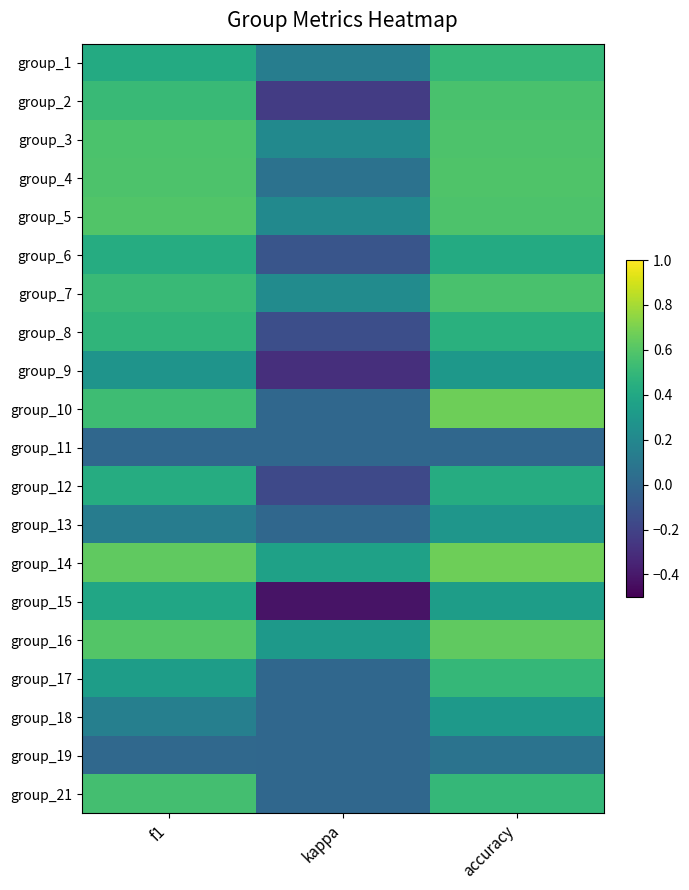

Reading left to right, extract all data points from this chart.

group_1: f1=0.4	kappa=0.1	accuracy=0.5
group_2: f1=0.5	kappa=-0.2	accuracy=0.6
group_3: f1=0.6	kappa=0.2	accuracy=0.6
group_4: f1=0.6	kappa=0.1	accuracy=0.6
group_5: f1=0.6	kappa=0.2	accuracy=0.6
group_6: f1=0.4	kappa=-0.1	accuracy=0.4
group_7: f1=0.5	kappa=0.2	accuracy=0.6
group_8: f1=0.5	kappa=-0.1	accuracy=0.5
group_9: f1=0.3	kappa=-0.3	accuracy=0.3
group_10: f1=0.5	kappa=0.0	accuracy=0.7
group_11: f1=0.0	kappa=0.0	accuracy=0.0
group_12: f1=0.4	kappa=-0.2	accuracy=0.4
group_13: f1=0.1	kappa=0.0	accuracy=0.3
group_14: f1=0.6	kappa=0.4	accuracy=0.7
group_15: f1=0.4	kappa=-0.4	accuracy=0.3
group_16: f1=0.6	kappa=0.3	accuracy=0.6
group_17: f1=0.3	kappa=0.0	accuracy=0.5
group_18: f1=0.1	kappa=0.0	accuracy=0.3
group_19: f1=0.0	kappa=0.0	accuracy=0.1
group_21: f1=0.5	kappa=0.0	accuracy=0.5